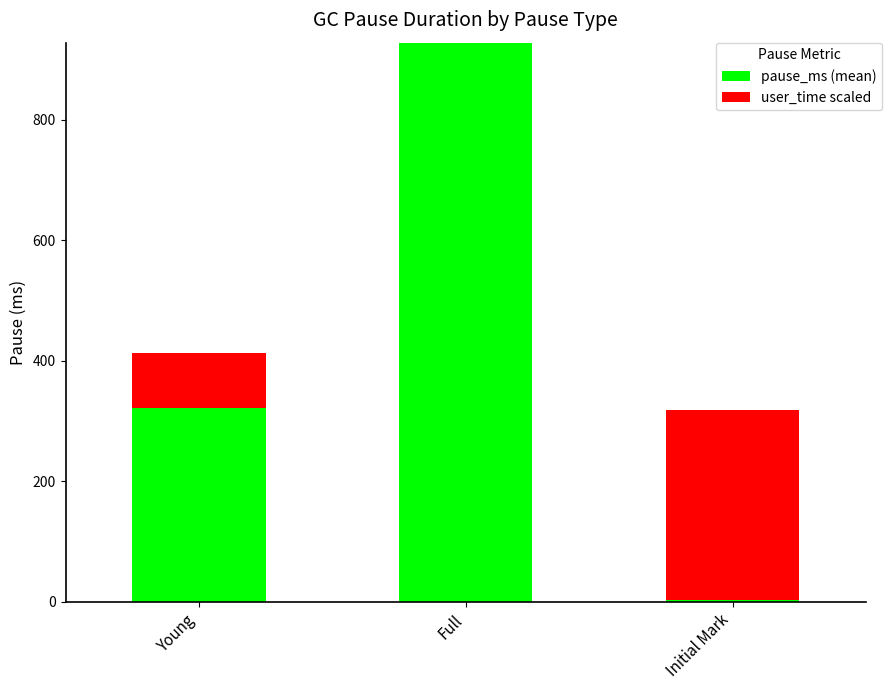

What are all the series names shown in the legend?

pause_ms (mean), user_time scaled